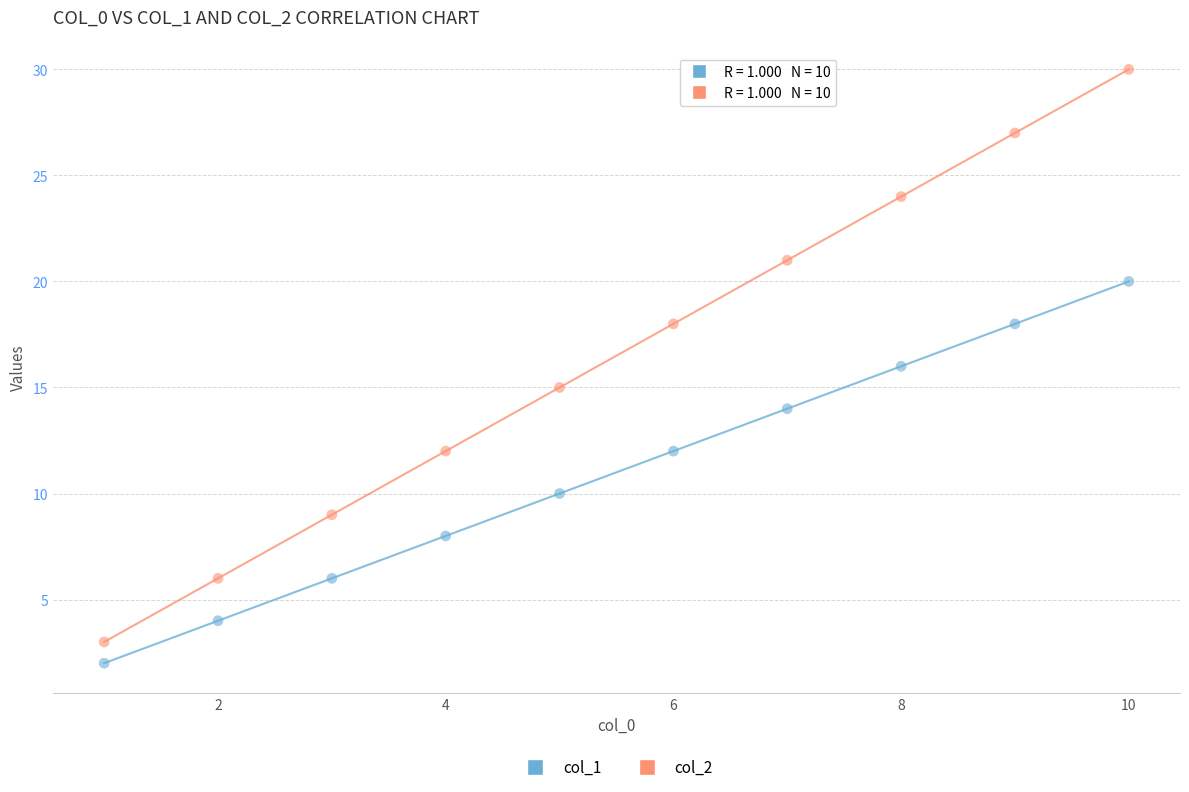

What are all the series names shown in the legend?

col_1, col_2